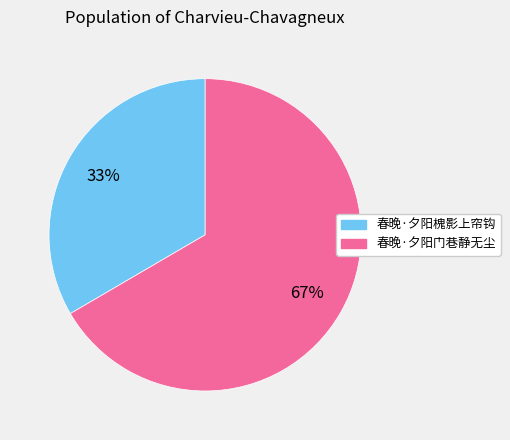

How many segments does this pie chart have?

2